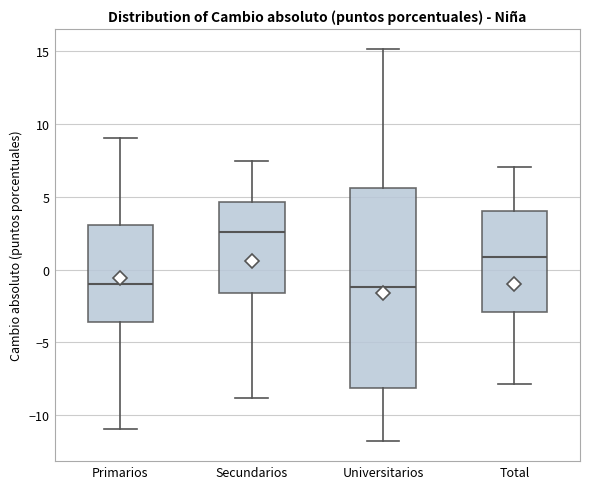

Reading left to right, transcribe this box plot: for each box, give where its median line is, the range the box spans, and where its two whiskers end, as read against the y-axis. The values are not printed on the chart, so give them approximately, as read against the axis.

Primarios: median -1.0, box -3.5 to 3.0, whiskers -11.0 to 9.0
Secundarios: median 2.5, box -1.5 to 4.5, whiskers -9.0 to 7.5
Universitarios: median -1.0, box -8.0 to 5.5, whiskers -12.0 to 15.0
Total: median 1.0, box -3.0 to 4.0, whiskers -8.0 to 7.0